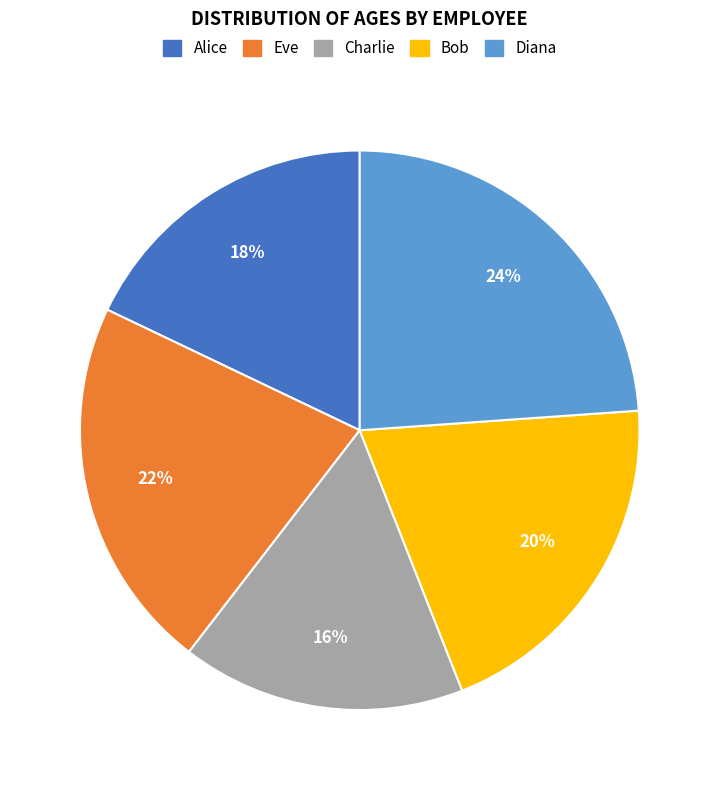

Is it true that Bob is 20% of the pie?

True